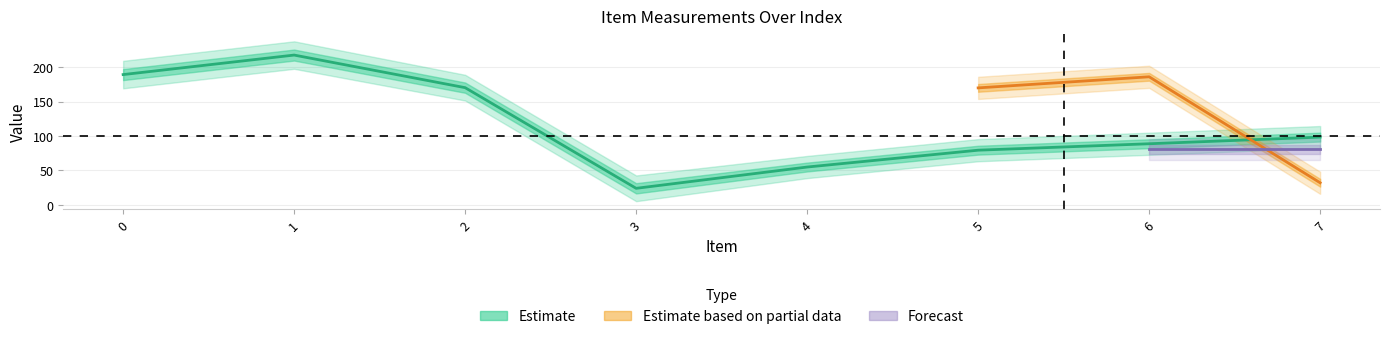

How many data points in c-x are less than 98?

4